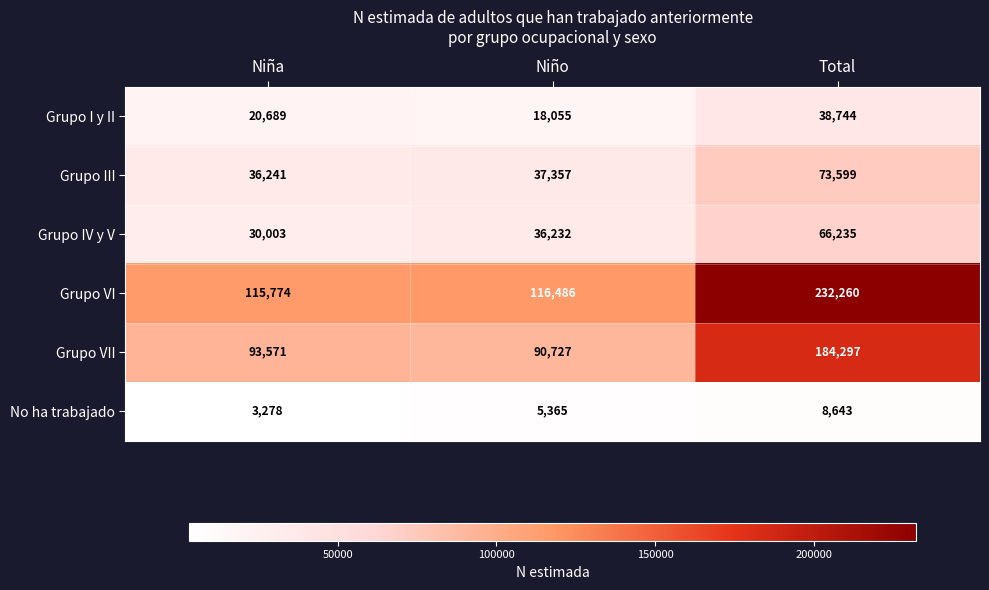

Rank the series at Total from highest to lowest value.

Grupo VI, Grupo VII, Grupo III, Grupo IV y V, Grupo I y II, No ha trabajado